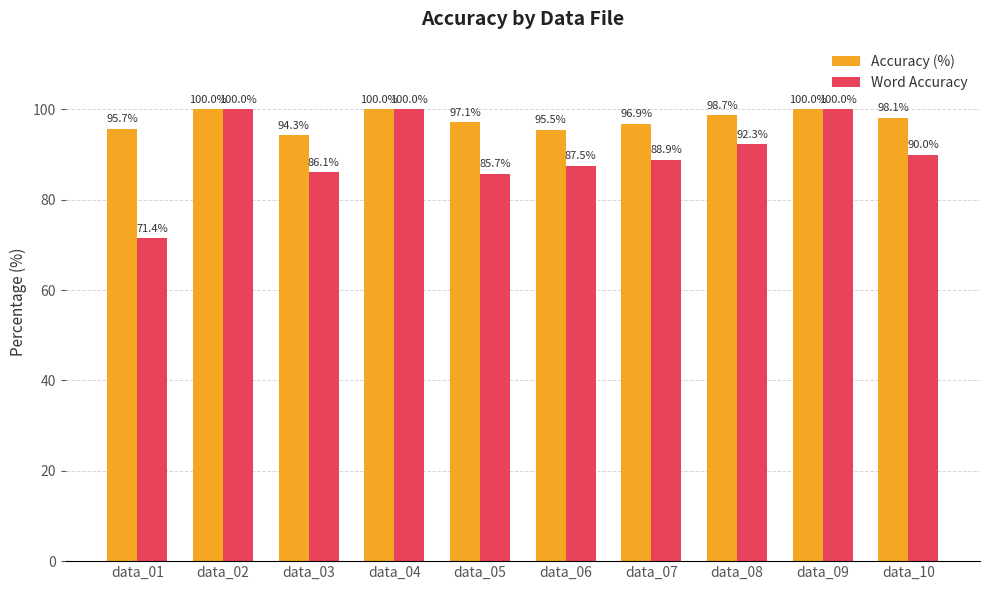

What is the lowest value of the Word Accuracy series?

71.4